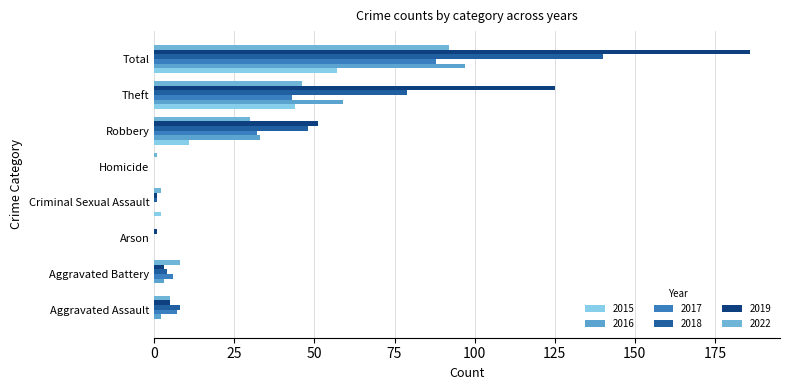

Between Homicide and Robbery, which series saw the biggest shift?

2019